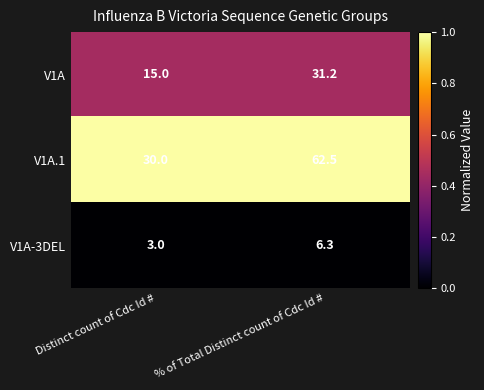

What is the maximum value shown in the chart?

62.5